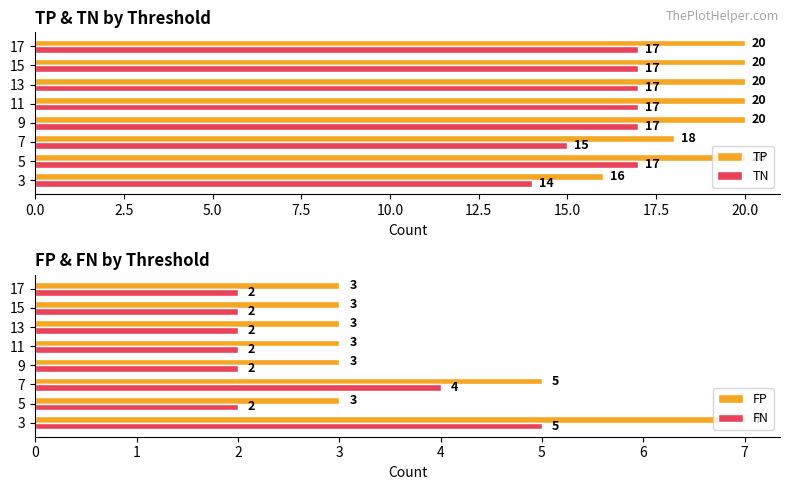

Where is FP nearest to the value 5?

7